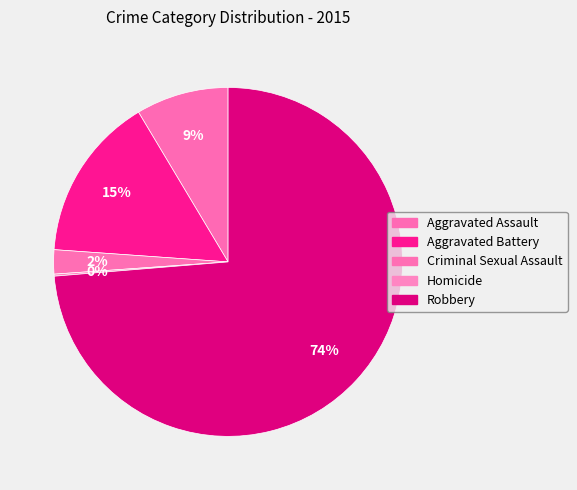

The Robbery slice represents 74% of the pie. True or false?

True